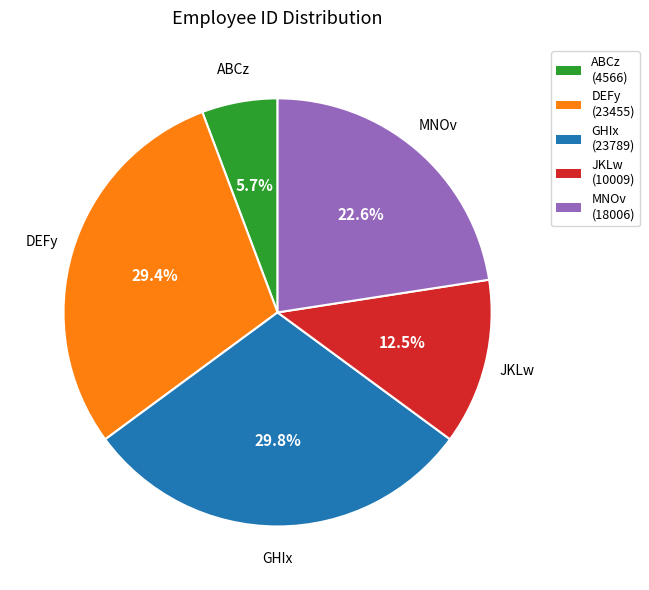

Which has a higher value, GHIx or MNOv?

GHIx